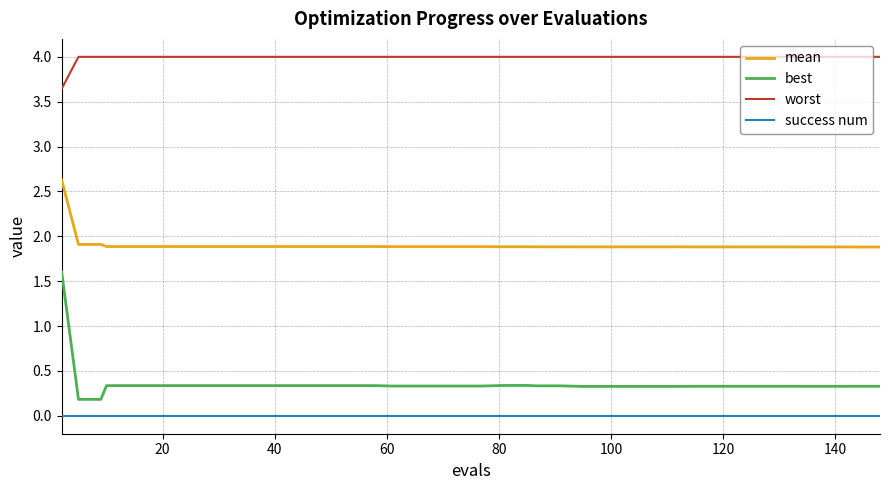

Reading left to right, what are all the values shown in this chart?

mean: 2.6	1.9	1.9	1.9	1.9	1.9	1.9	1.9	1.9	1.9	1.9	1.9	1.9	1.9	1.9	1.9	1.9	1.9	1.9	1.9	1.9	1.9	1.9	1.9	1.9	1.9	1.9	1.9	1.9	1.9	1.9	1.9	1.9	1.9	1.9	1.9	1.9	1.9	1.9	1.9
best: 1.6	0.2	0.2	0.3	0.3	0.3	0.3	0.3	0.3	0.3	0.3	0.3	0.3	0.3	0.3	0.3	0.3	0.3	0.3	0.3	0.3	0.3	0.3	0.3	0.3	0.3	0.3	0.3	0.3	0.3	0.3	0.3	0.3	0.3	0.3	0.3	0.3	0.3	0.3	0.3
worst: 3.6	4.0	4.0	4.0	4.0	4.0	4.0	4.0	4.0	4.0	4.0	4.0	4.0	4.0	4.0	4.0	4.0	4.0	4.0	4.0	4.0	4.0	4.0	4.0	4.0	4.0	4.0	4.0	4.0	4.0	4.0	4.0	4.0	4.0	4.0	4.0	4.0	4.0	4.0	4.0
success num: 0.0	0.0	0.0	0.0	0.0	0.0	0.0	0.0	0.0	0.0	0.0	0.0	0.0	0.0	0.0	0.0	0.0	0.0	0.0	0.0	0.0	0.0	0.0	0.0	0.0	0.0	0.0	0.0	0.0	0.0	0.0	0.0	0.0	0.0	0.0	0.0	0.0	0.0	0.0	0.0